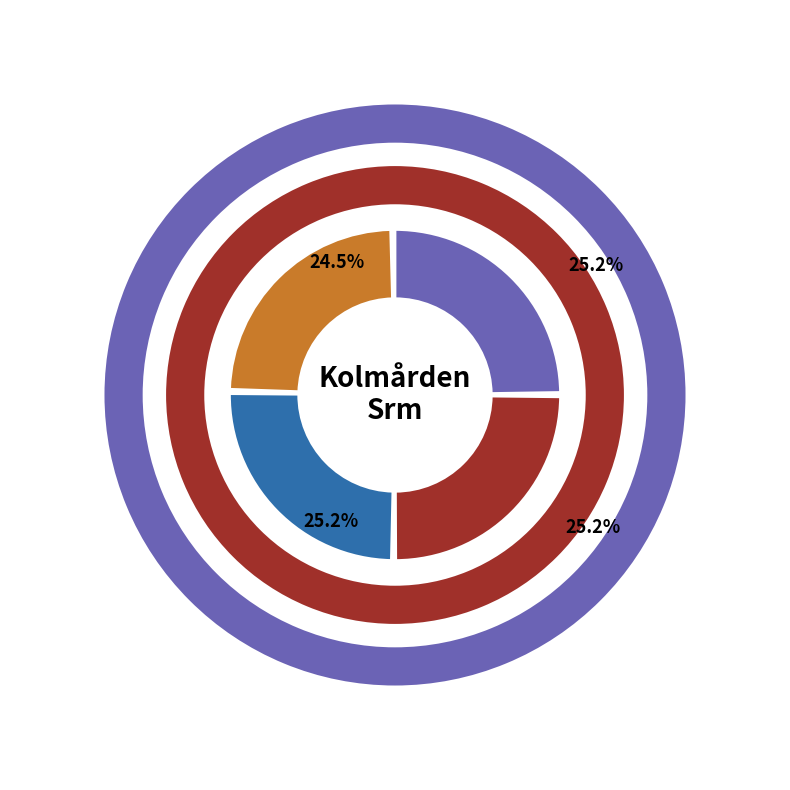

Does any single category account for the majority?

No